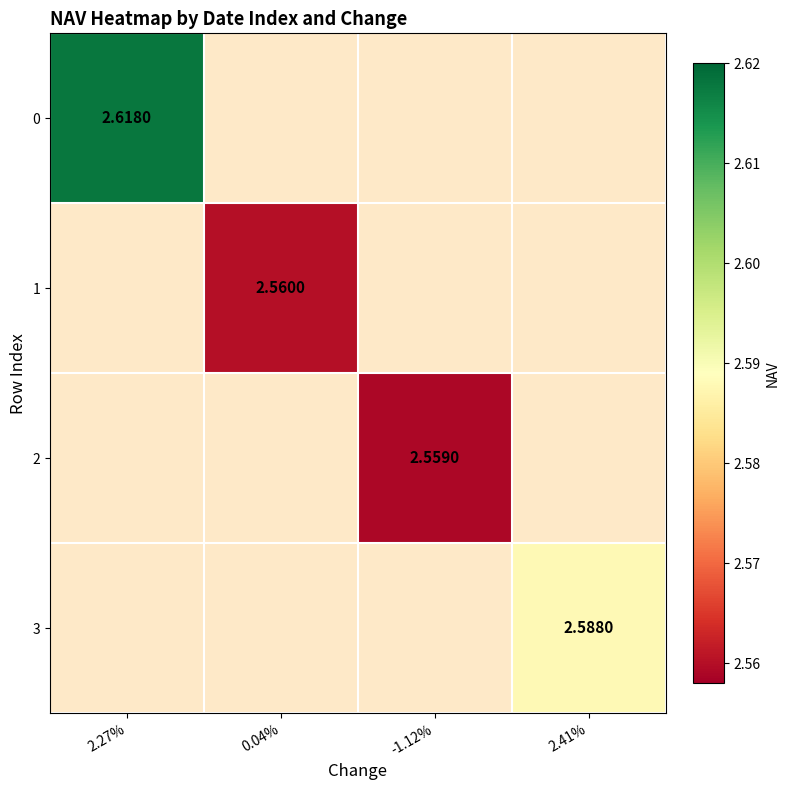

The value of 0 at 0.04% is 3.6. True or false?

False